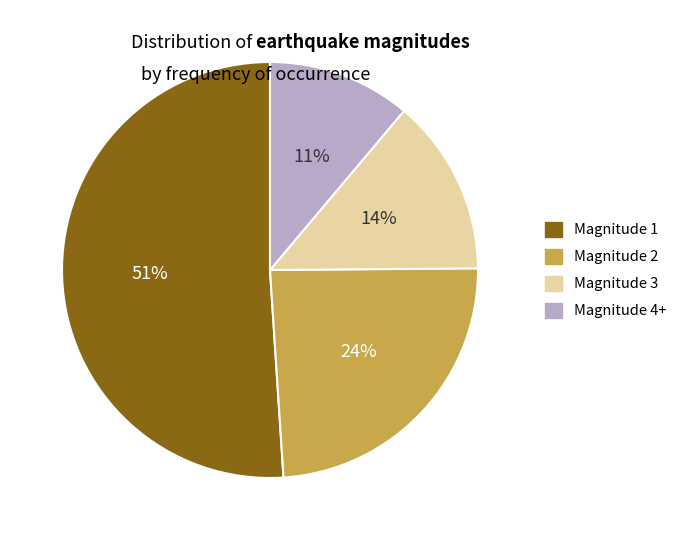

Count the number of slices in the pie.

4